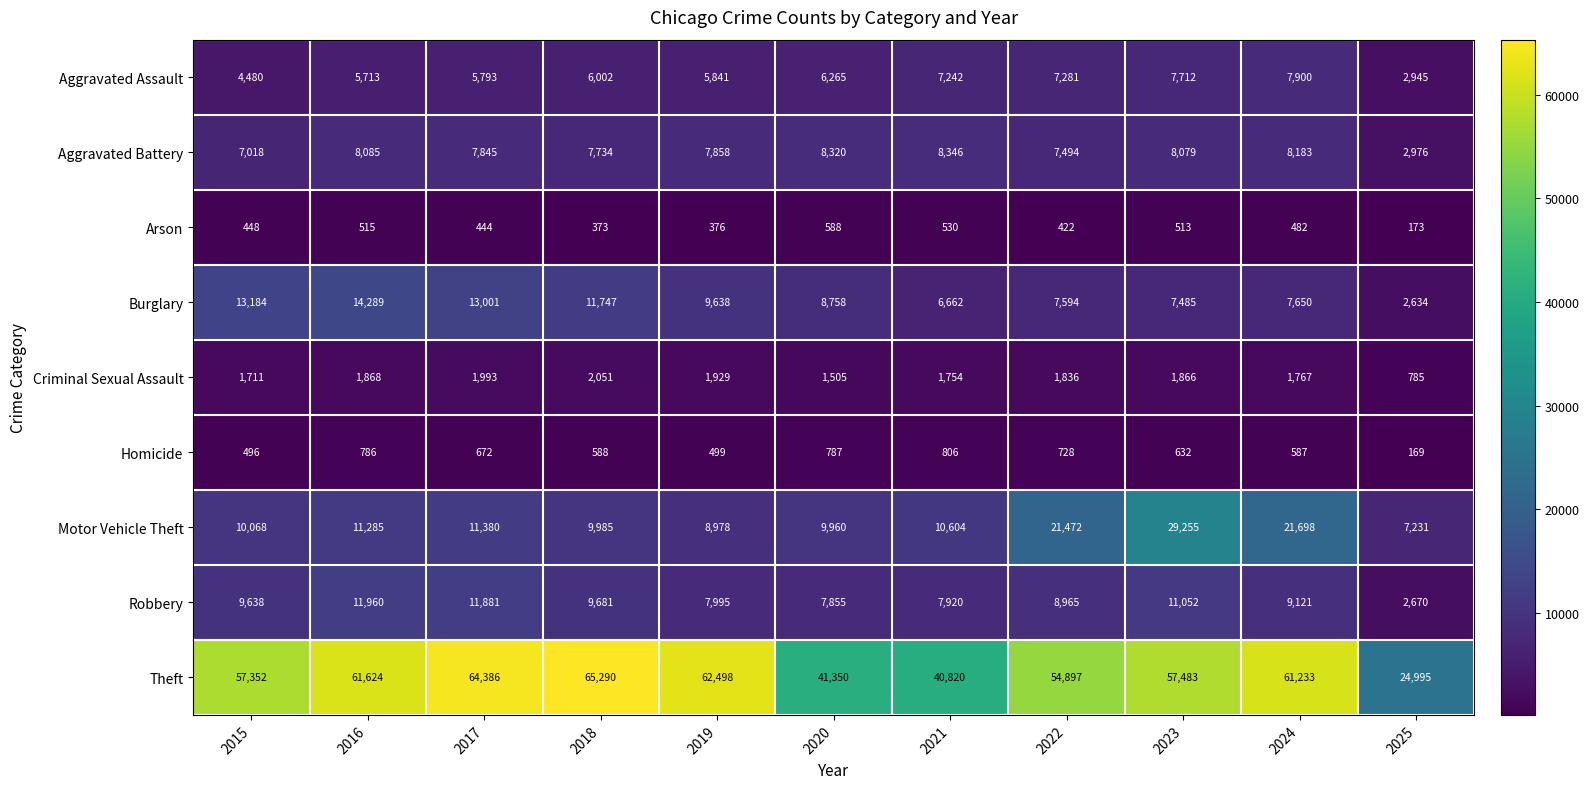

At which label is Aggravated Battery closest to 5661?

2015